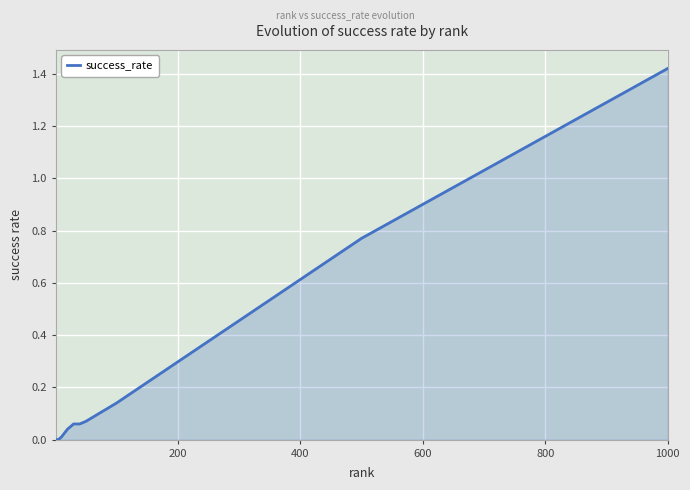

Does the chart display data point markers on the line(s)?

No